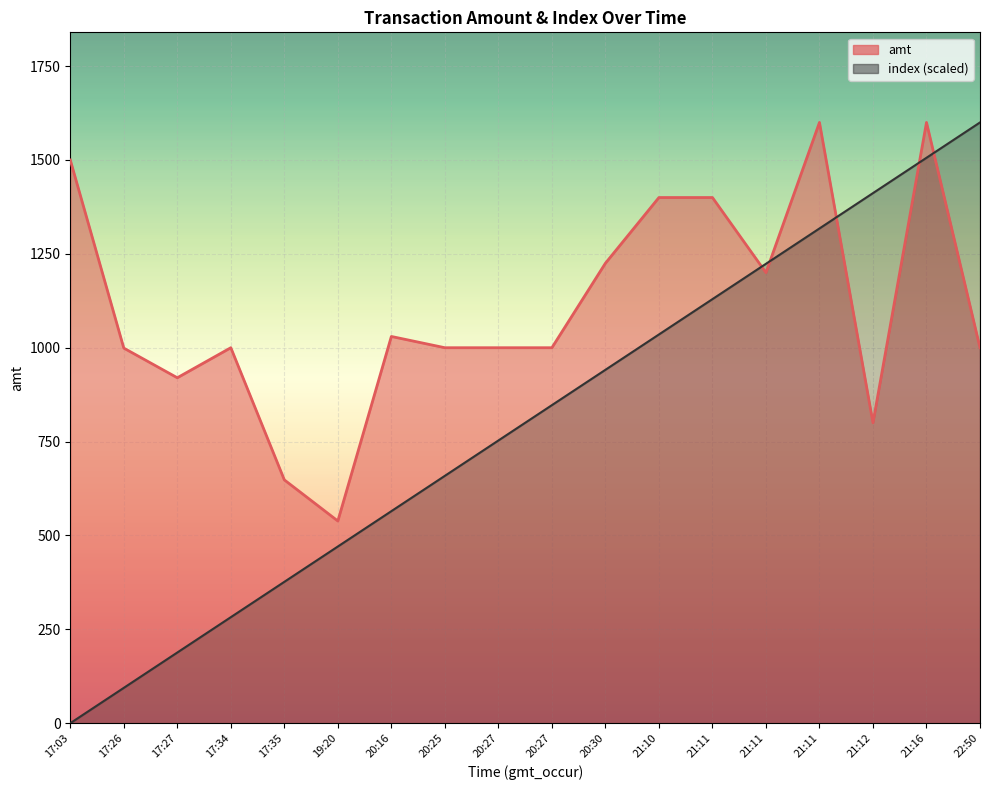

Rank the series by their maximum value, from lowest to highest.

amt, index